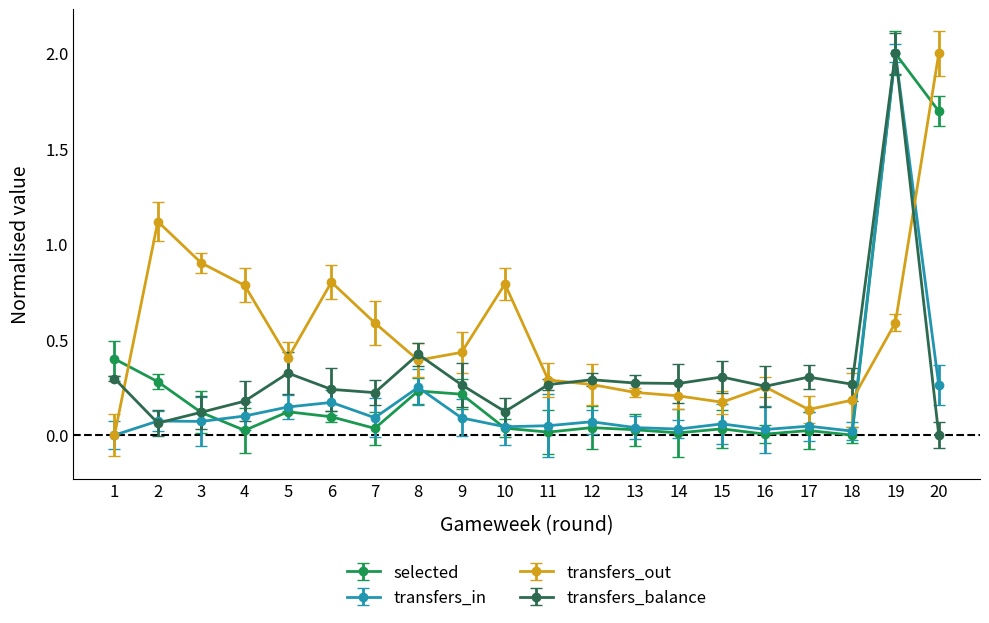

Which series changed the most between 3 and 19?

transfers_in